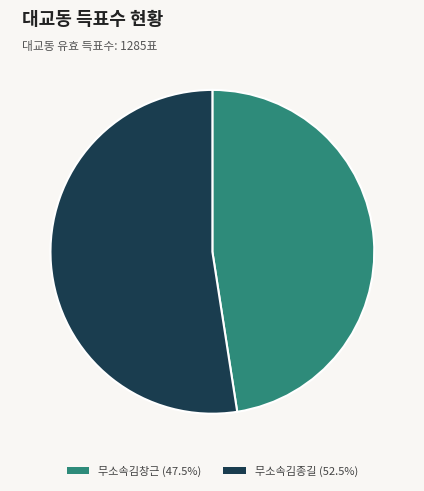

True or false: 무소속김종길 accounts for 52% of the total.

True